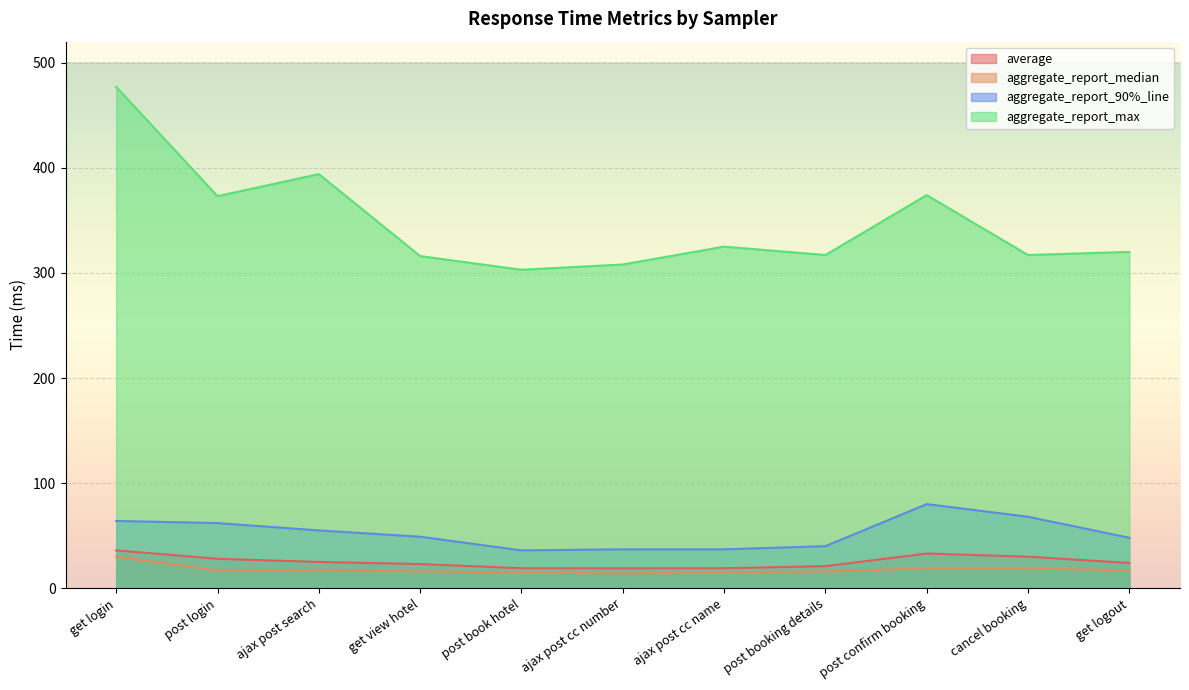

What position from the left is get view hotel?

4